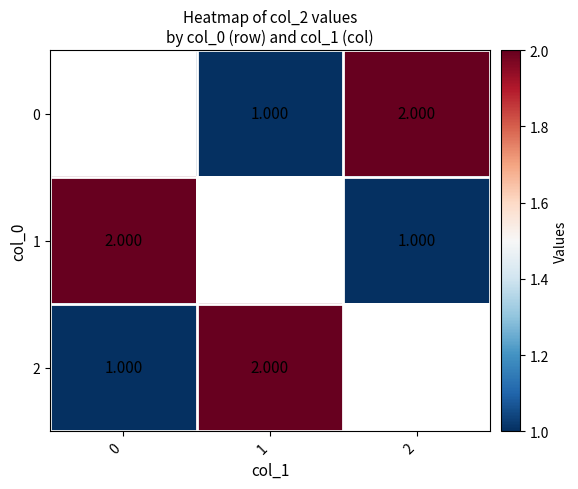

Is the value of 2 at 0 greater than the value of 1 at 2?

No